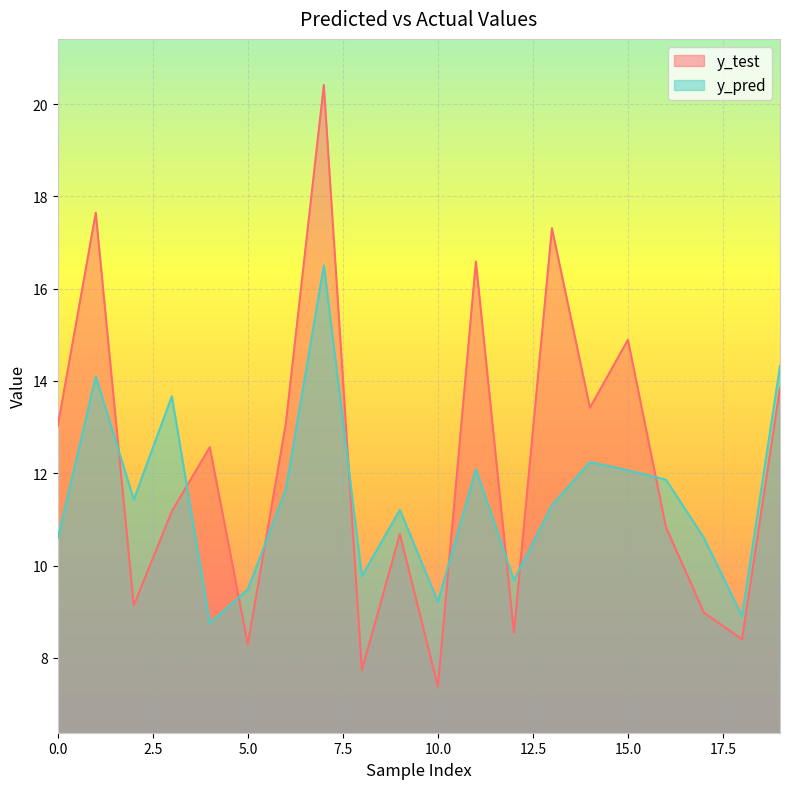

Reading left to right, extract all data points from this chart.

y_test: 0=13.0	1=17.6	2=9.1	3=11.2	4=12.6	5=8.3	6=13.1	7=20.4	8=7.7	9=10.7	10=7.4	11=16.6	12=8.5	13=17.3	14=13.4	15=14.9	16=10.8	17=9.0	18=8.4	19=13.9
y_pred: 0=10.6	1=14.1	2=11.4	3=13.7	4=8.8	5=9.5	6=11.7	7=16.5	8=9.8	9=11.2	10=9.2	11=12.1	12=9.7	13=11.3	14=12.2	15=12.1	16=11.9	17=10.6	18=8.9	19=14.3